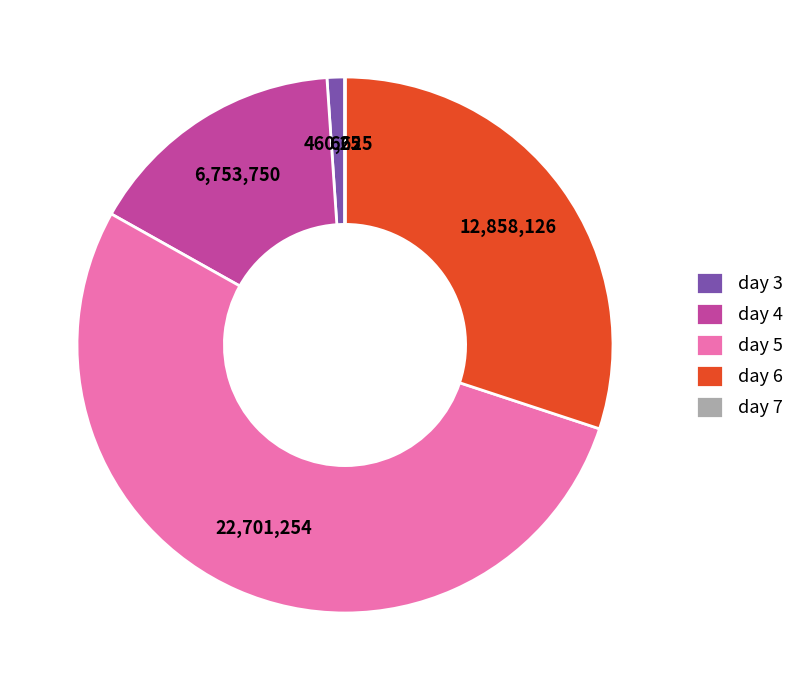

Which has a higher value, day 6 or day 3?

day 6